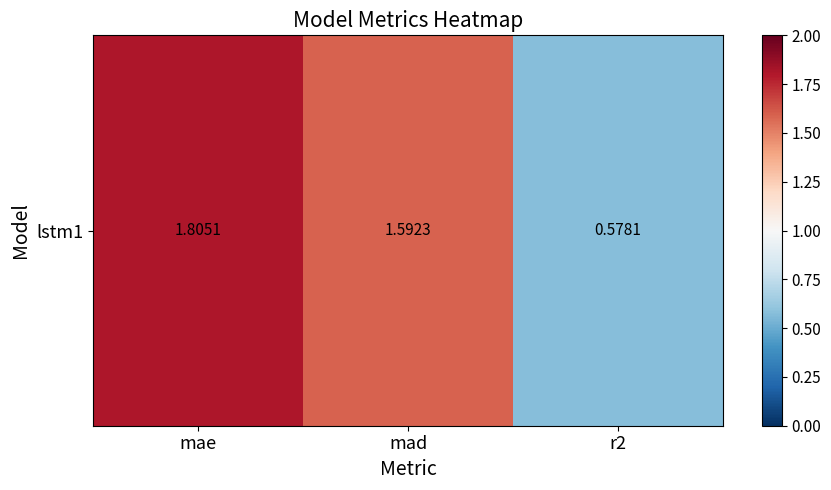

What is the approximate value at mad?

1.6